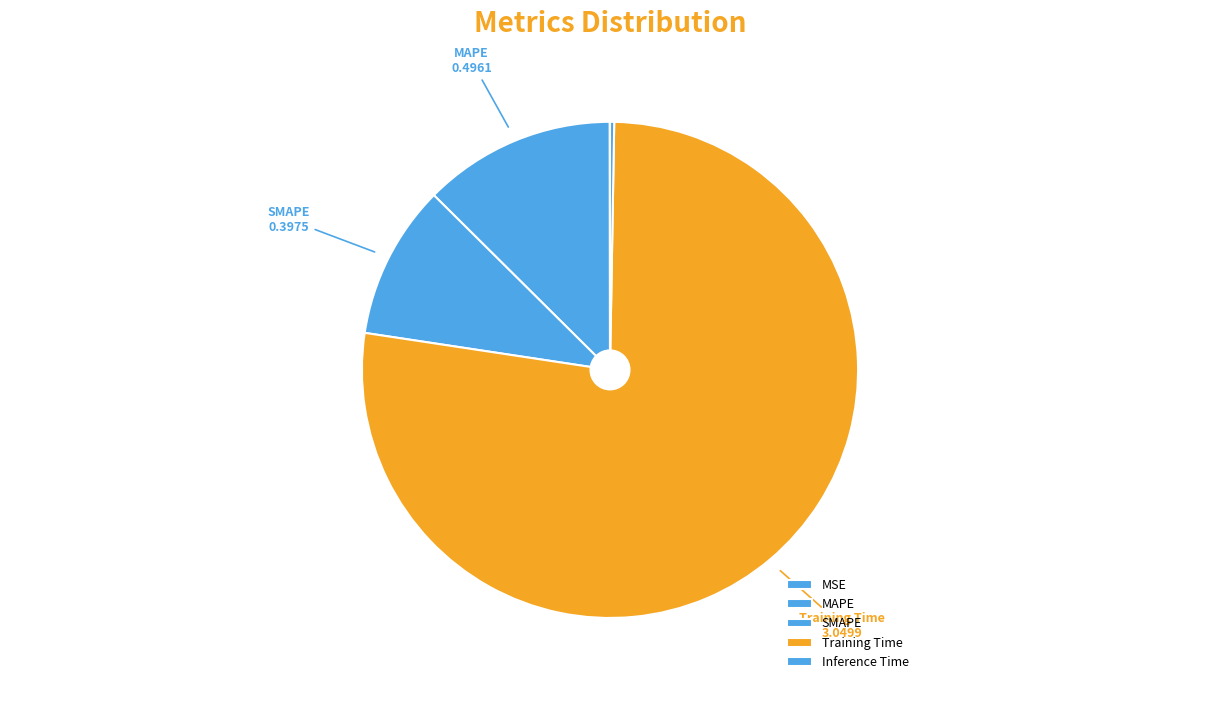

Which has a higher value, MSE or Inference Time?

Inference Time